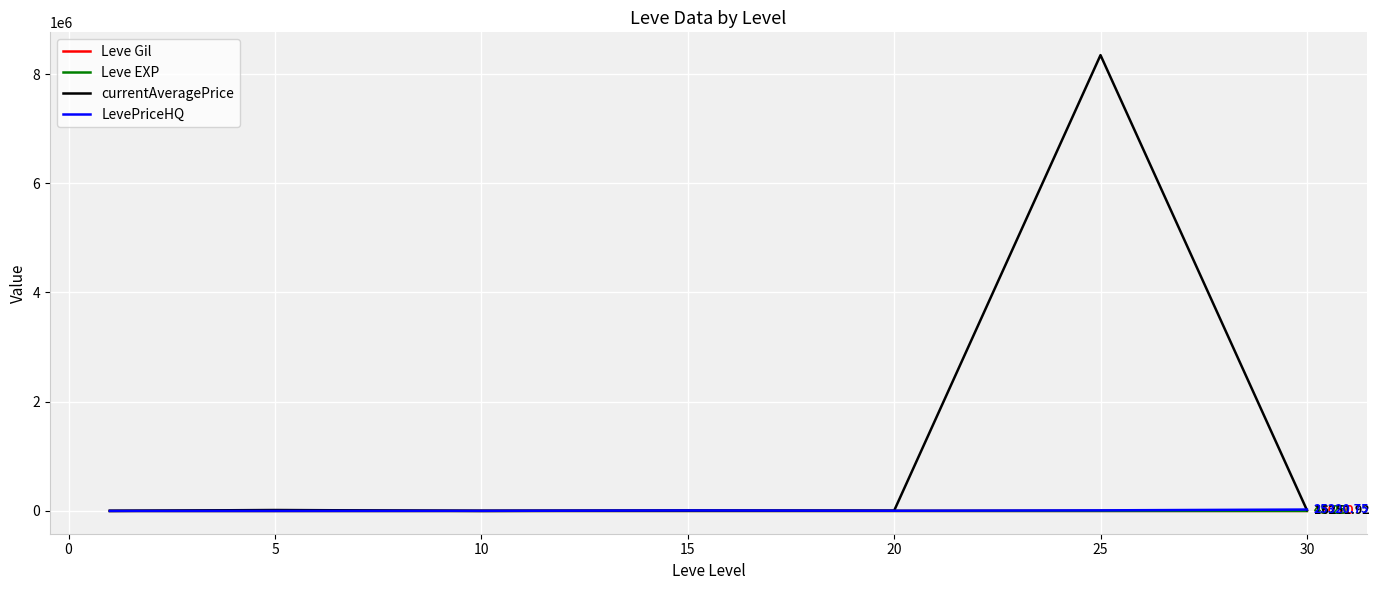

Which series has the largest total across all categories?

currentAveragePrice